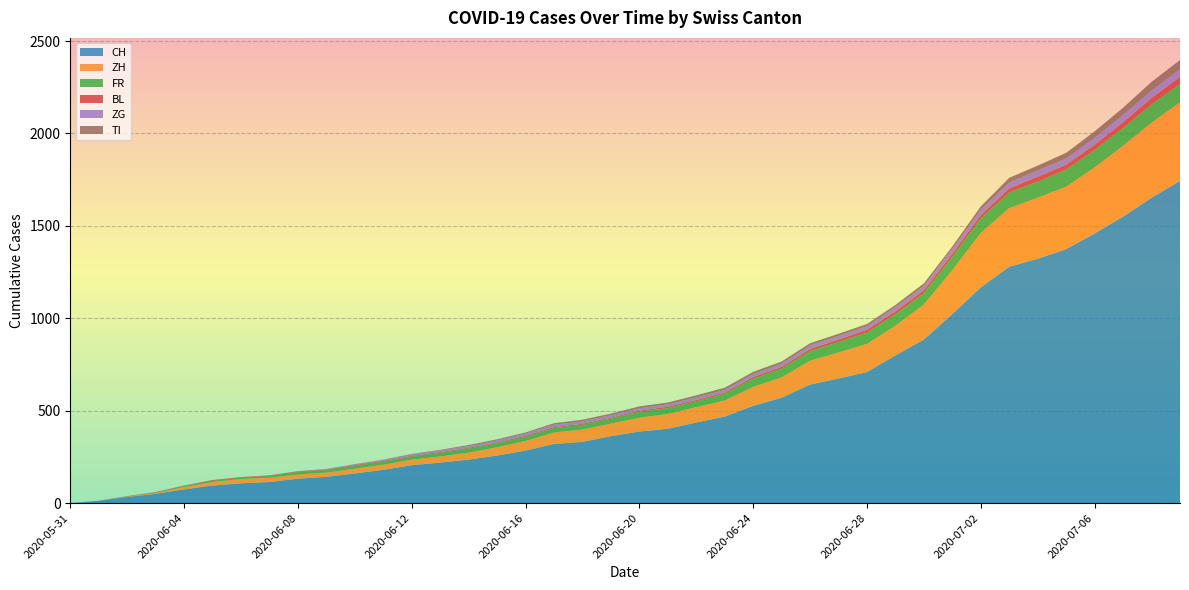

Reading left to right, what are all the values shown in this chart?

CH: 0	12	33	50	74	95	107	114	132	142	160	180	205	219	235	257	284	320	331	362	387	402	436	468	526	570	641	674	709	799	885	1023	1167	1279	1322	1374	1459	1550	1652	1743
ZH: 0	0	2	5	13	19	23	23	23	23	26	28	30	33	38	45	52	62	67	68	75	80	83	87	103	110	129	141	152	161	189	237	294	317	330	338	357	383	406	425
FR: 0	0	2	3	5	7	7	9	13	13	15	16	16	20	22	22	23	24	26	27	32	32	32	36	44	47	52	56	61	61	61	72	79	84	87	92	94	96	99	100
BL: 0	1	1	2	2	3	3	3	3	3	4	4	4	4	4	4	5	5	5	5	6	7	7	7	9	10	12	14	16	17	17	18	19	23	27	27	29	32	35	38
ZG: 0	0	0	0	0	0	0	0	1	3	5	5	9	9	9	11	12	13	13	13	13	13	14	14	16	17	19	19	19	21	23	25	27	31	33	33	36	38	39	41
TI: 0	0	0	0	1	1	1	1	1	1	1	2	2	3	6	6	6	8	9	9	10	10	11	12	12	12	12	12	12	13	14	14	19	26	27	31	36	40	48	50